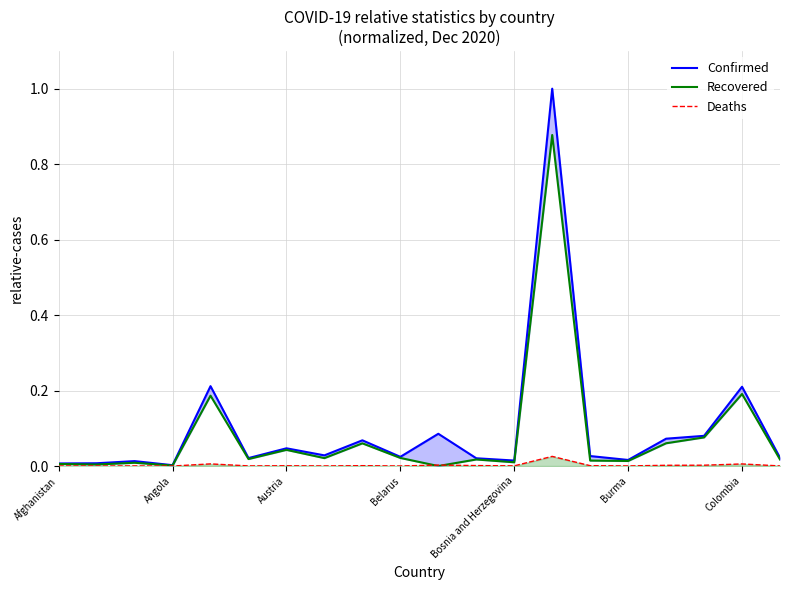

Which series has the widest spread of values?

Confirmed